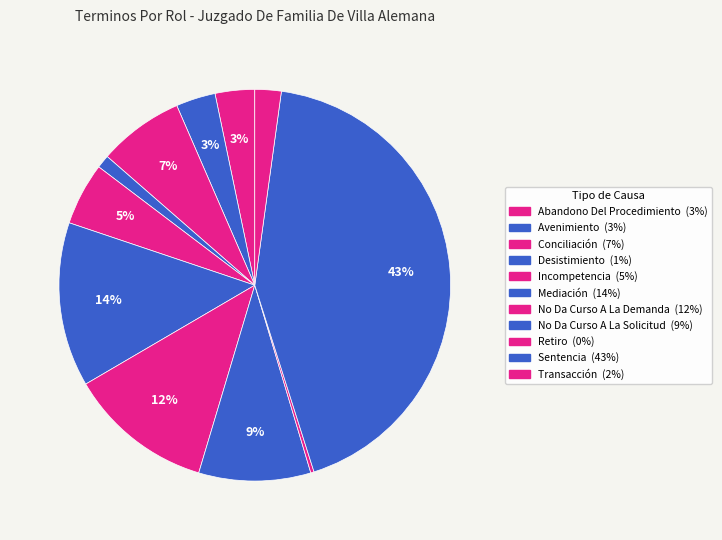

Between Incompetencia and No Da Curso A La Demanda, which is larger?

No Da Curso A La Demanda